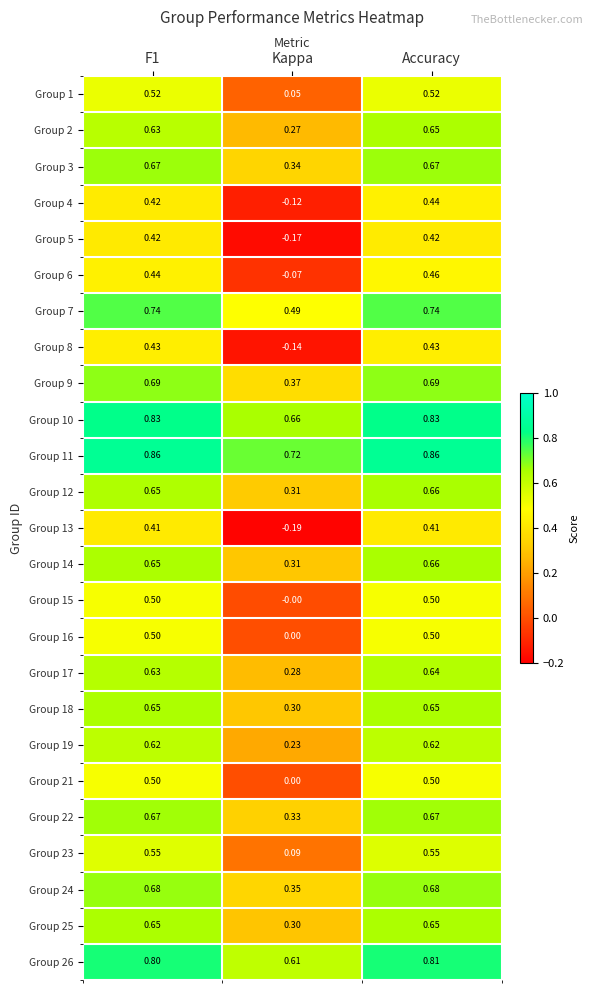

Where is Group 17 nearest to the value 0?

Kappa